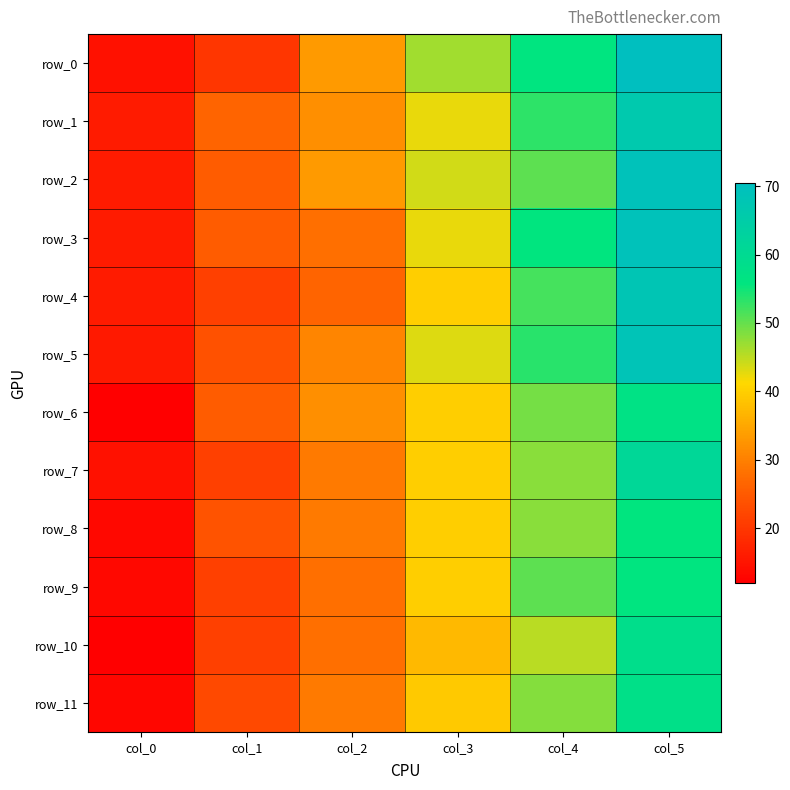

Reading left to right, extract all data points from this chart.

row_0: 14.6	19.9	33.2	46.5	55.8	70.5
row_1: 16.0	26.6	31.9	42.5	53.2	66.5
row_2: 15.9	25.3	33.2	43.9	50.5	69.1
row_3: 15.9	25.3	27.9	42.5	55.8	69.1
row_4: 15.9	21.3	26.6	39.9	51.8	67.8
row_5: 15.7	23.7	30.6	43.1	53.4	68.6
row_6: 12.0	25.3	31.9	39.9	49.2	57.2
row_7: 14.6	21.3	29.2	39.9	47.9	61.1
row_8: 13.3	23.9	29.2	39.9	47.9	55.8
row_9: 13.3	21.3	27.9	39.9	50.5	55.8
row_10: 12.0	21.3	27.9	37.2	45.2	58.5
row_11: 13.0	22.6	29.2	39.4	48.1	57.7